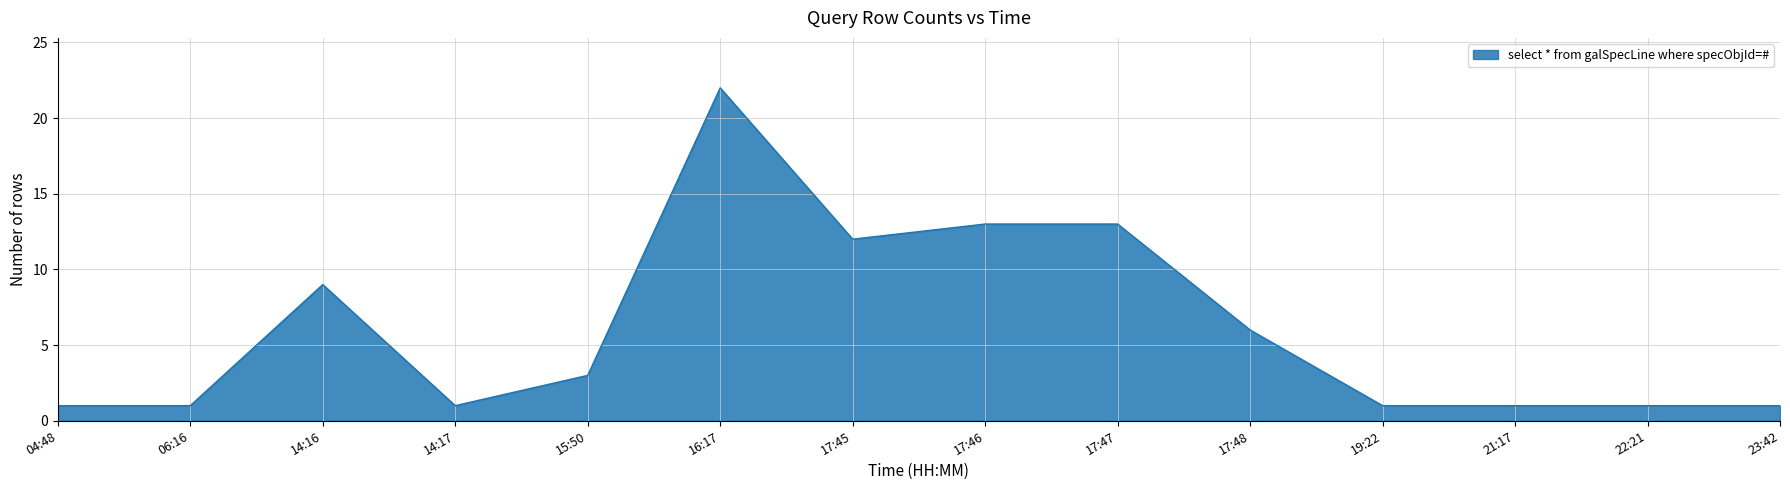

Reading left to right, what are all the values shown in this chart?

04:48=1	06:16=1	14:16=9	14:17=1	15:50=3	16:17=22	17:45=12	17:46=13	17:47=13	17:48=6	19:22=1	21:17=1	22:21=1	23:42=1